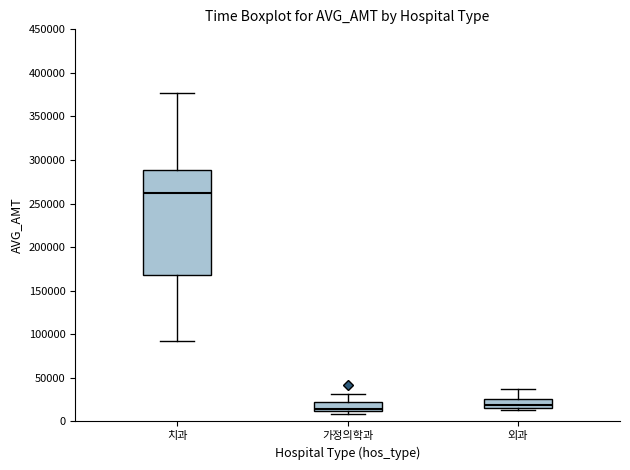

Where does the lower whisker of the box for 치과 end on the y-axis? The values are not printed on the chart, so give them approximately, as read against the axis.

95000